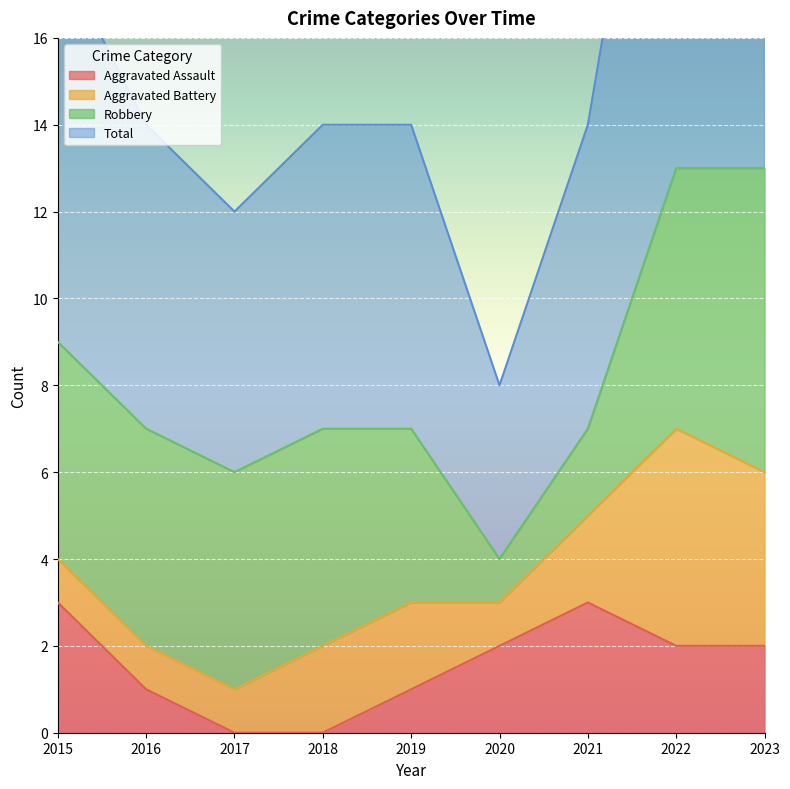

Is it true that Aggravated Assault equals 1 at 2022?

False